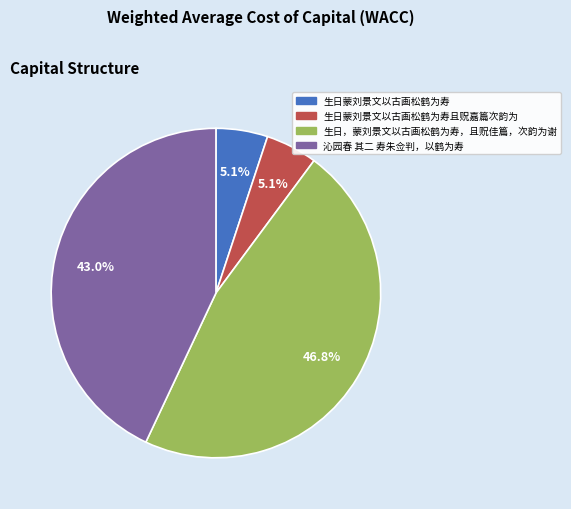

Is there a majority slice in this chart?

No